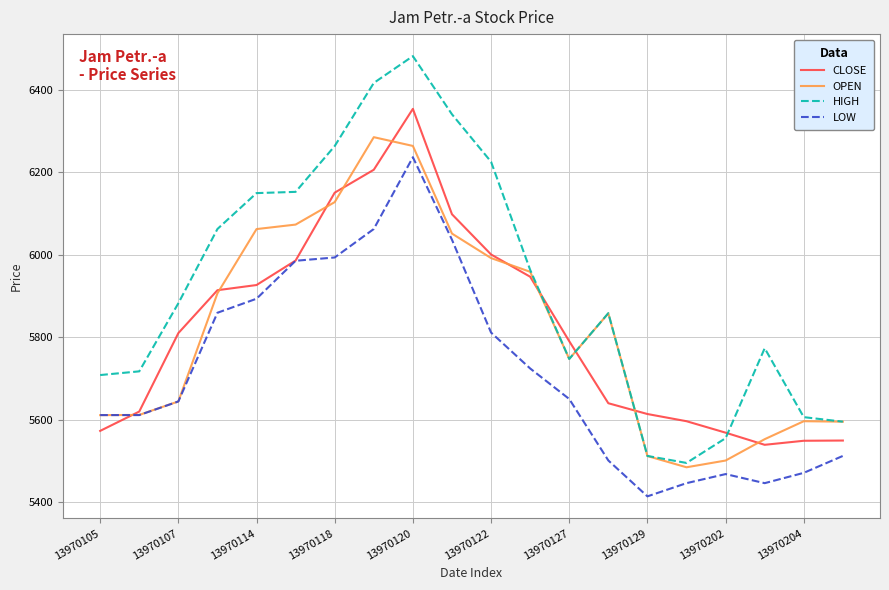

What is the greatest value displayed?

6481.0